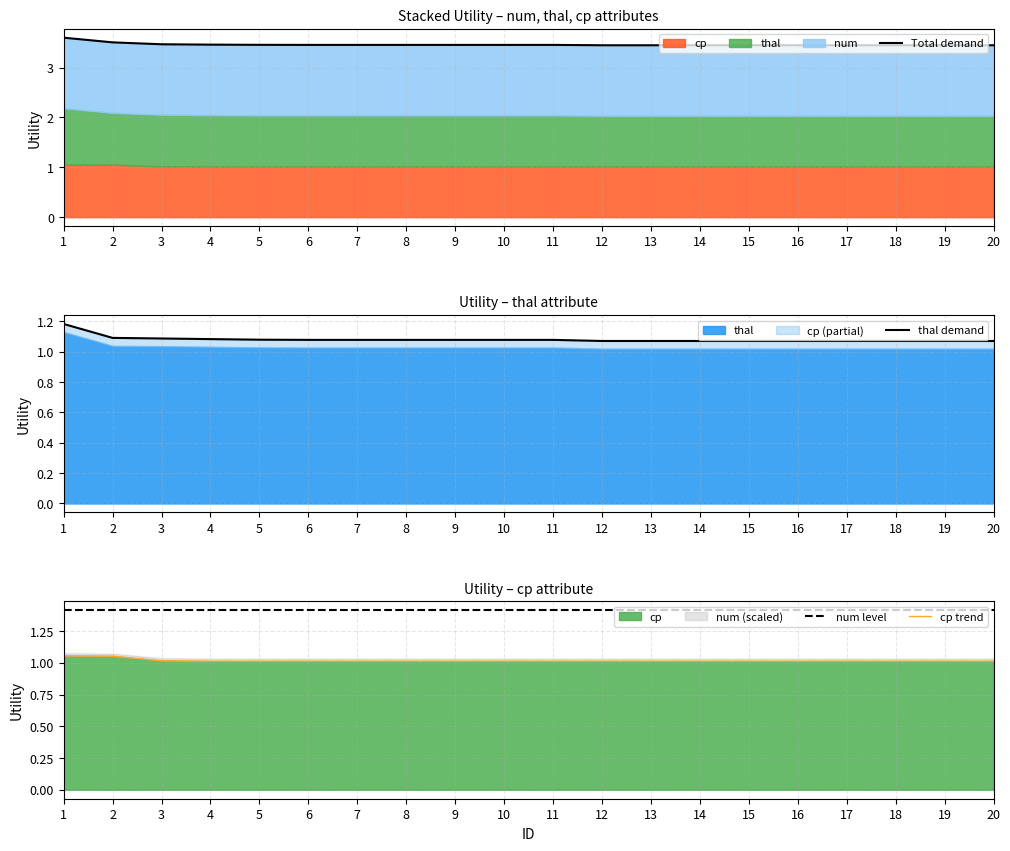

True or false: Total demand and cp trend cross at least once.

False